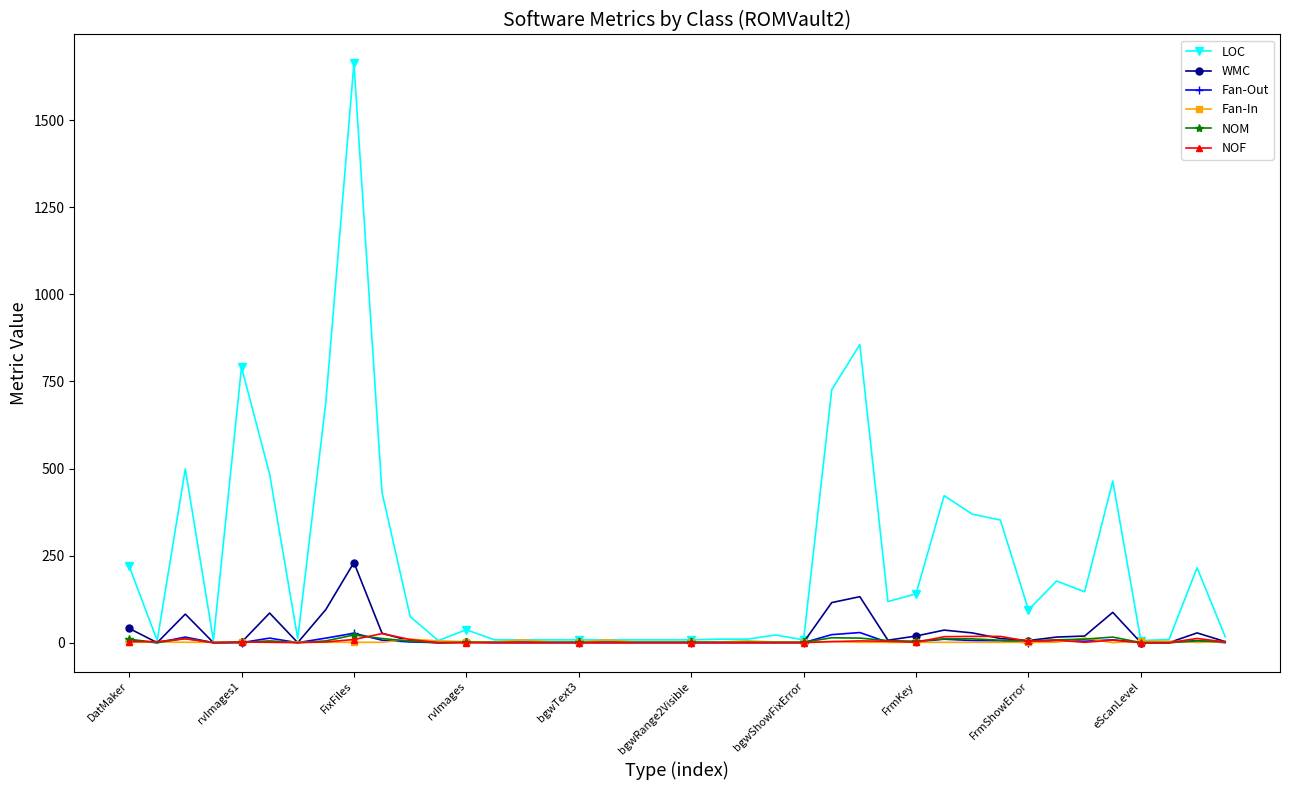

True or false: NOM has more than 2 points higher than both neighbors.

True